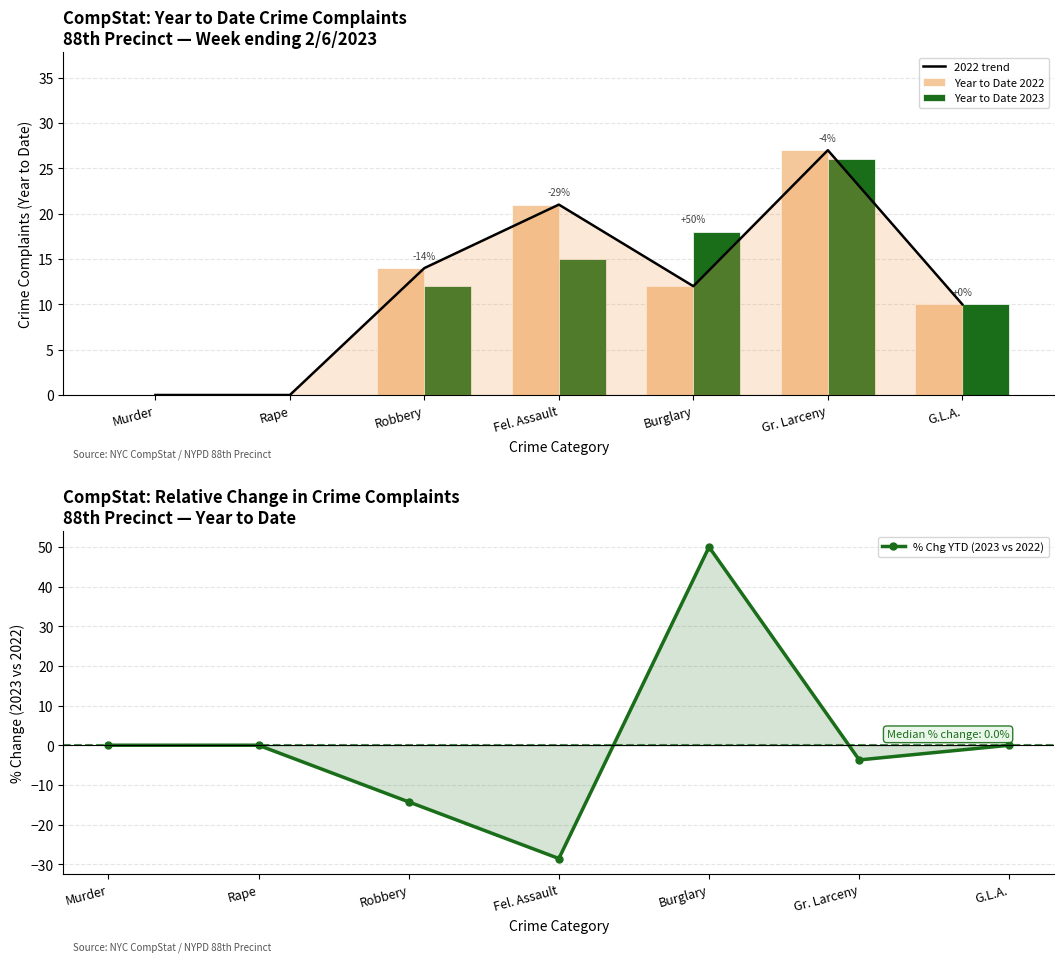

Reading left to right, extract all data points from this chart.

2022 trend: Murder=0.0	Rape=0.0	Robbery=14.0	Fel. Assault=21.0	Burglary=12.0	Gr. Larceny=27.0	G.L.A.=10.0
Year to Date 2022: Murder=0.0	Rape=0.0	Robbery=14.0	Fel. Assault=21.0	Burglary=12.0	Gr. Larceny=27.0	G.L.A.=10.0
Year to Date 2023: Murder=0.0	Rape=0.0	Robbery=12.0	Fel. Assault=15.0	Burglary=18.0	Gr. Larceny=26.0	G.L.A.=10.0
% Chg YTD (2023 vs 2022): Murder=0.0	Rape=0.0	Robbery=-14.3	Fel. Assault=-28.6	Burglary=50.0	Gr. Larceny=-3.7	G.L.A.=0.0